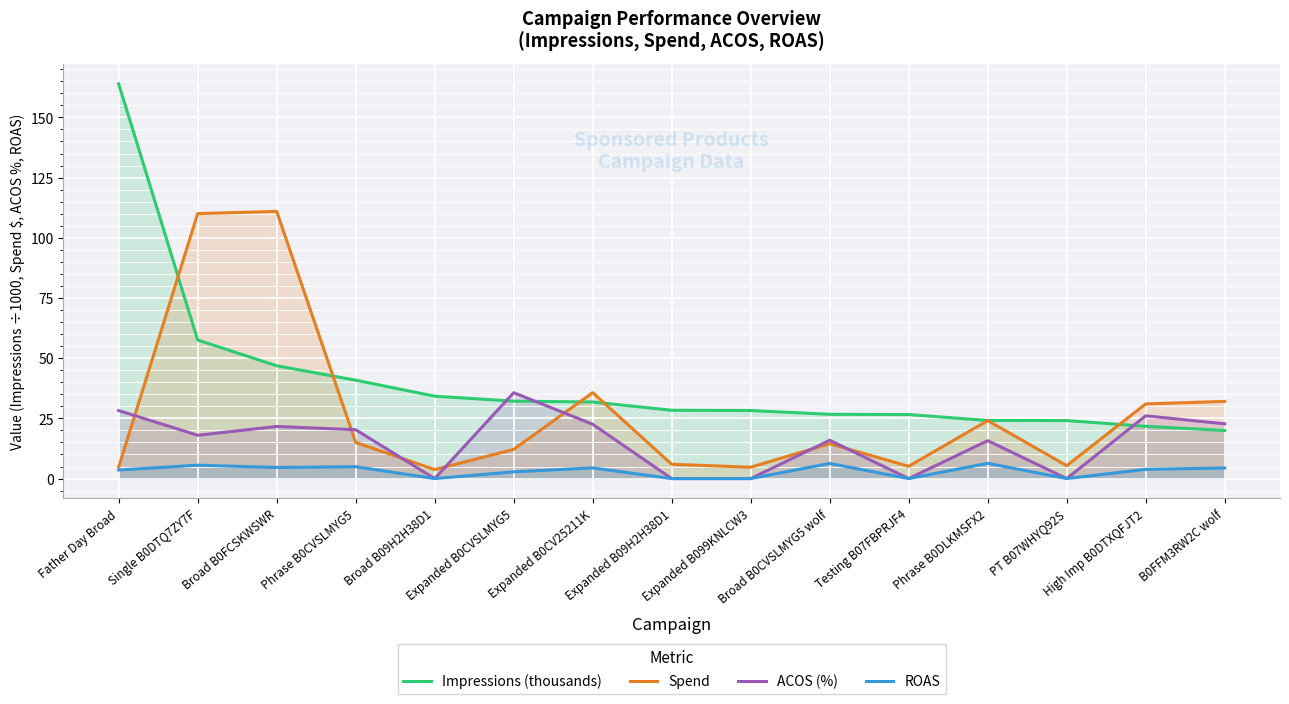

What is the sum of all ACOS (%) values?

226.9